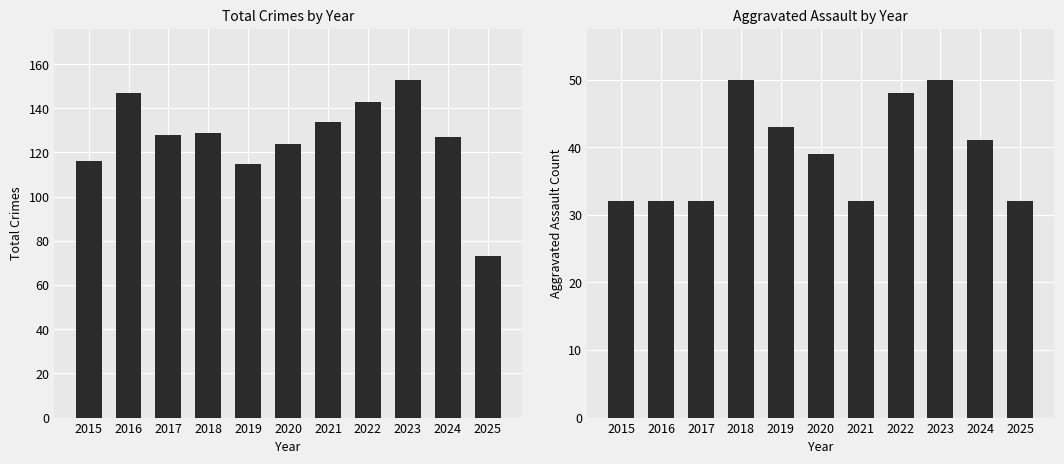

What is the total value across all series at 2015?

148